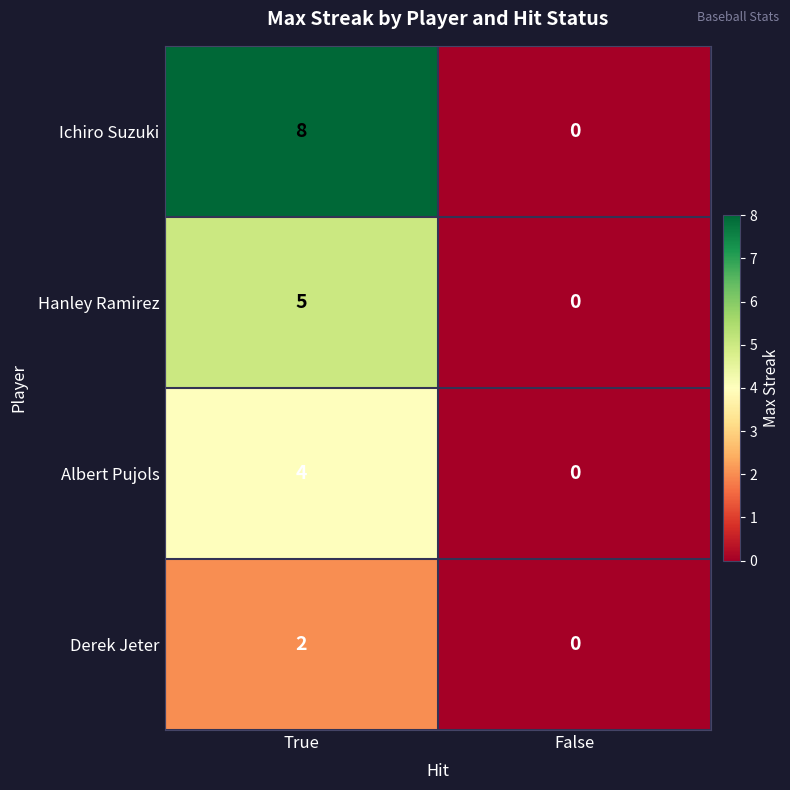

What is the difference between the Ichiro Suzuki values at False and True?

8